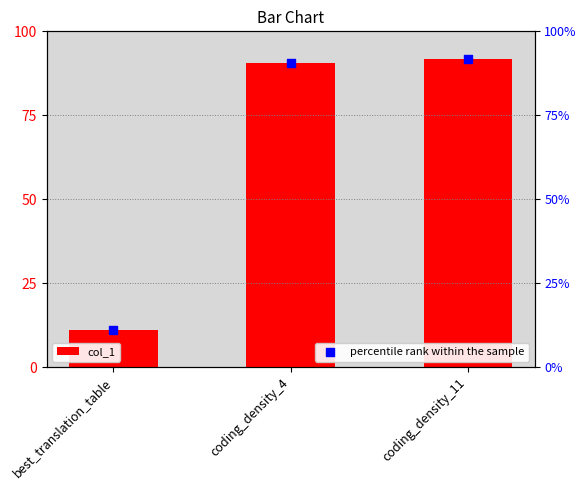

At how many categories does at least one series exceed 19?

2